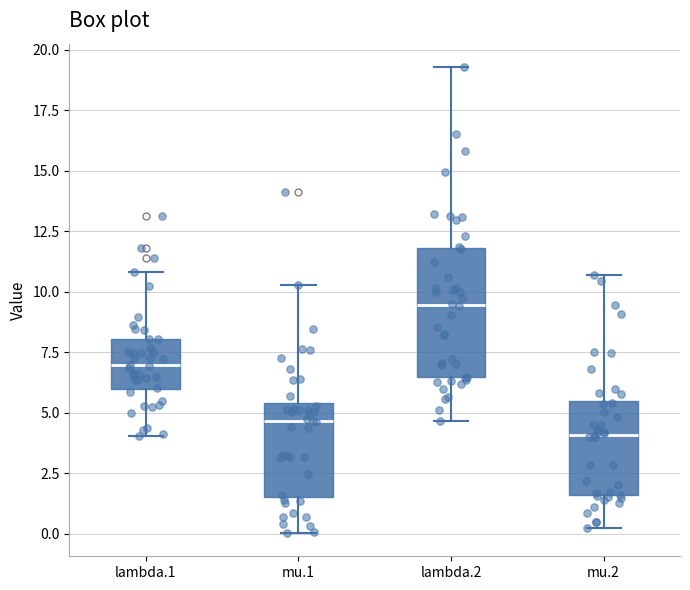

Which box's median line is the lowest?

mu.2